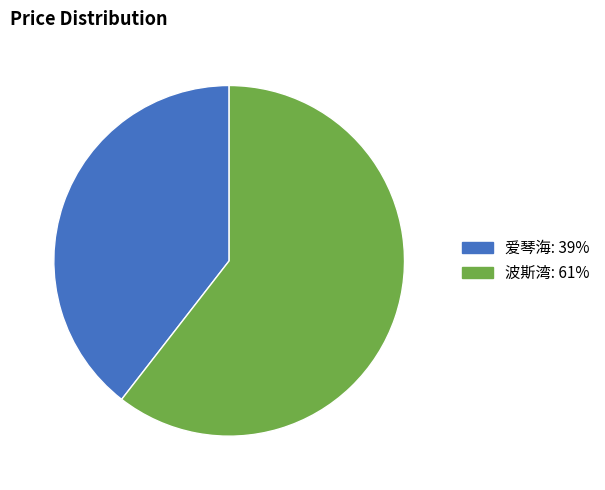

What is the ratio of the value at 爱琴海 to the value at 波斯湾?

0.7